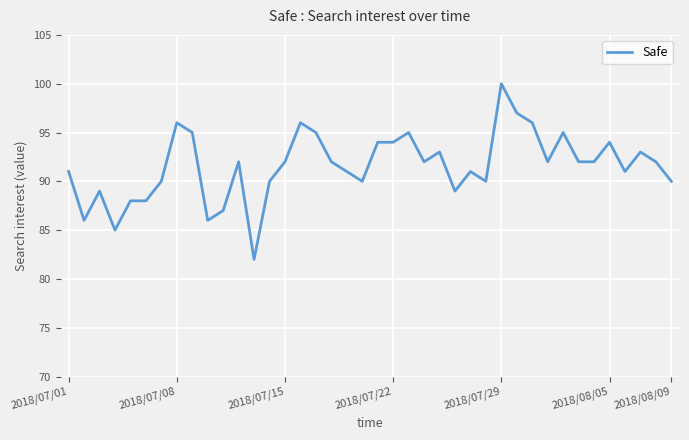

What is the maximum value shown in the chart?

100